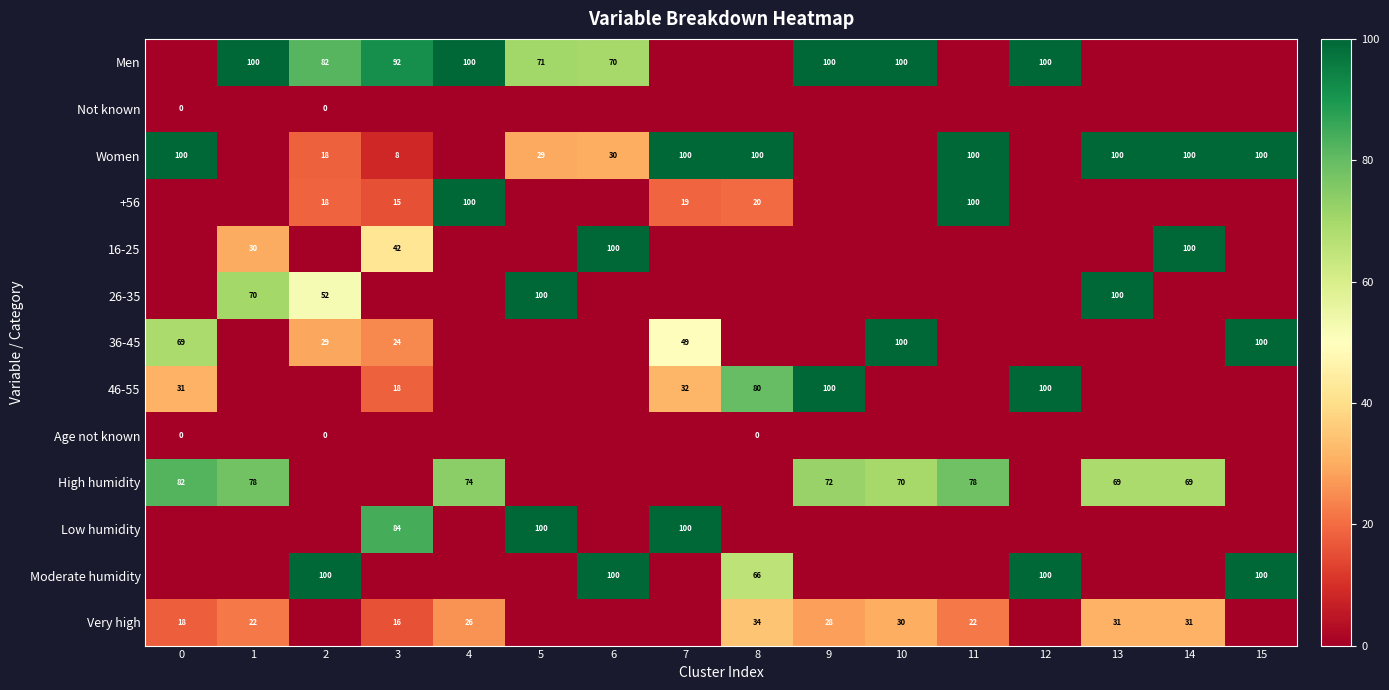

Which has a higher value, 10 or 2?

10